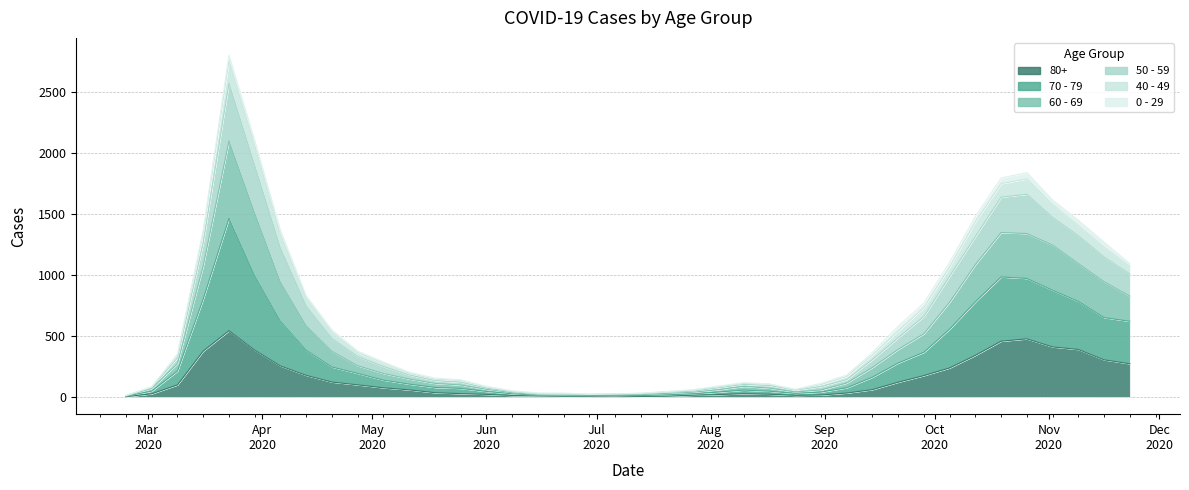

Where is 80+ nearest to the value 273?

2020-11-23